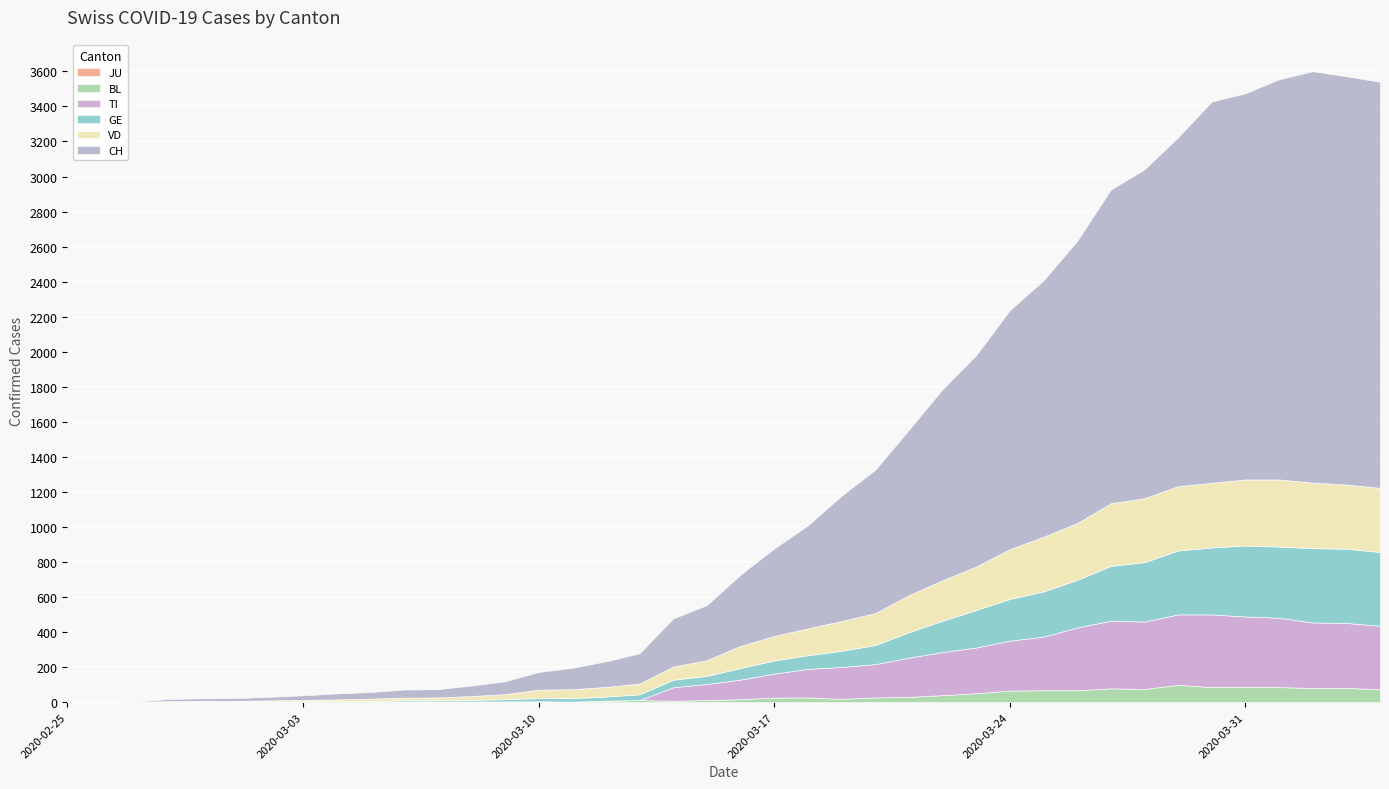

True or false: VD and CH cross at least once.

False